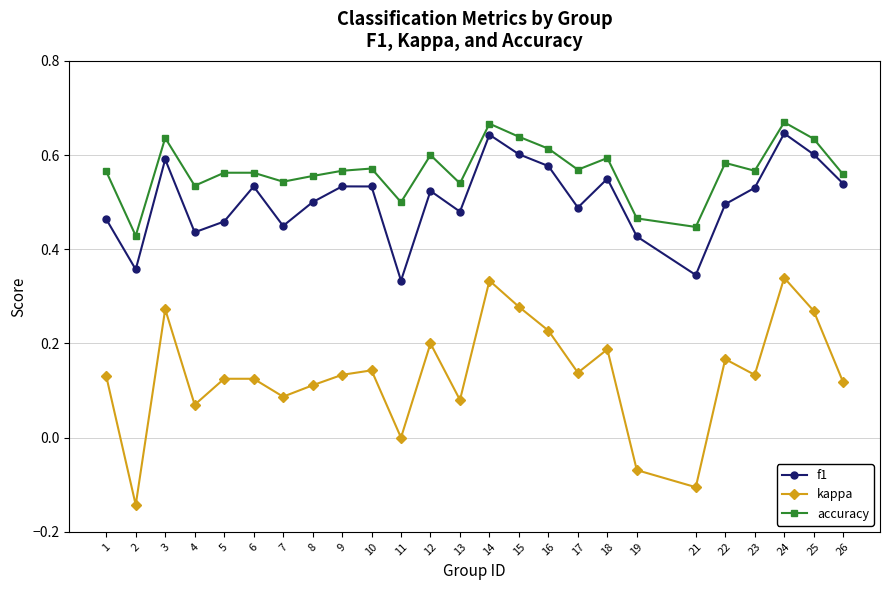

How many series are shown in this chart?

3